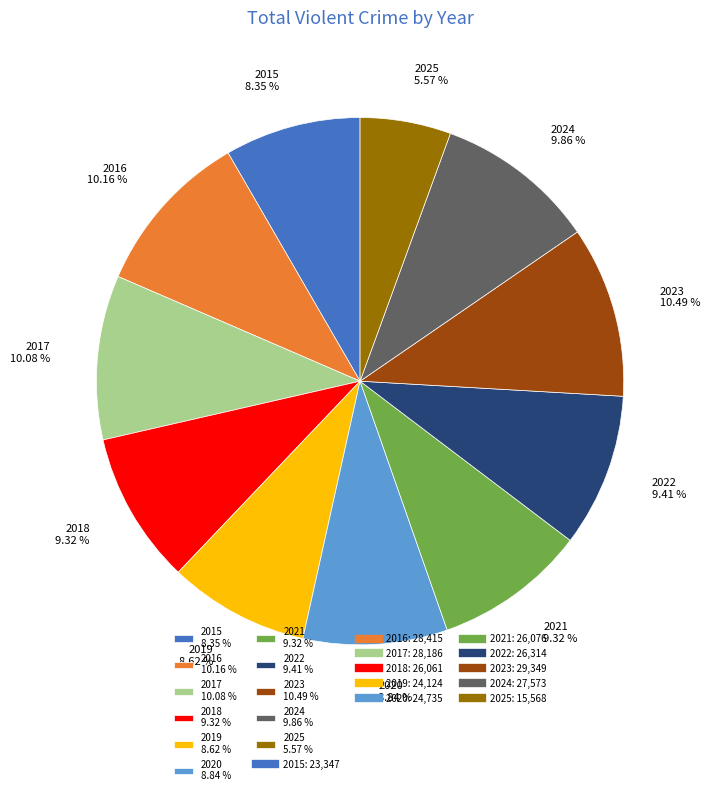

Approximately how many times larger is the value at 2025 compared to 2023?

0.5